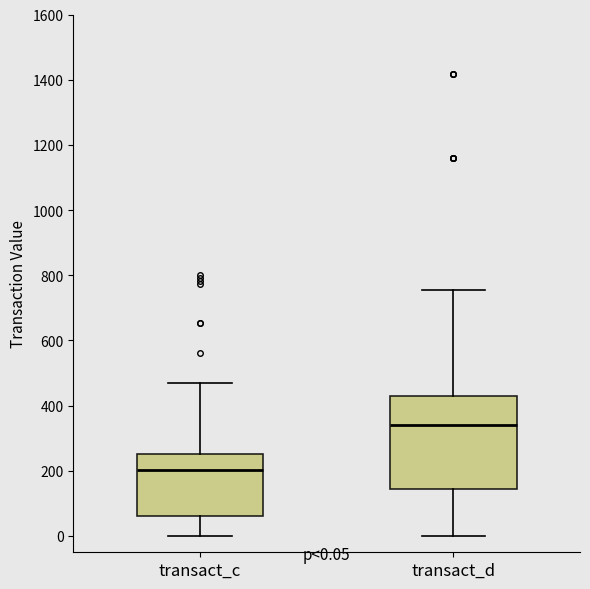

Comparing the boxes themselves (not the whiskers), which one is the tallest?

transact_d